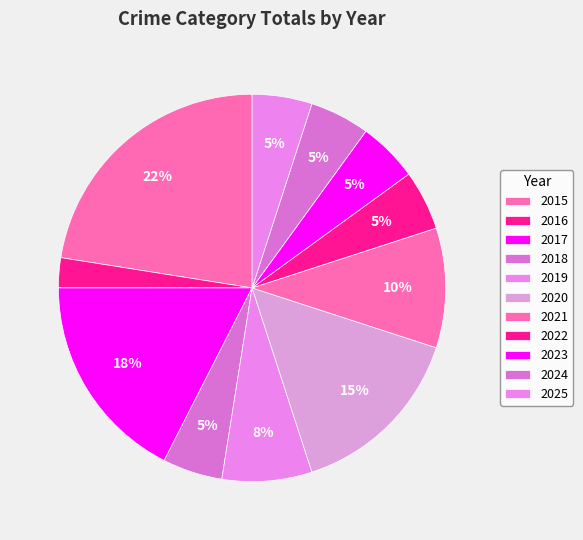

To the nearest percent, what portion does 2020 represent?

15%